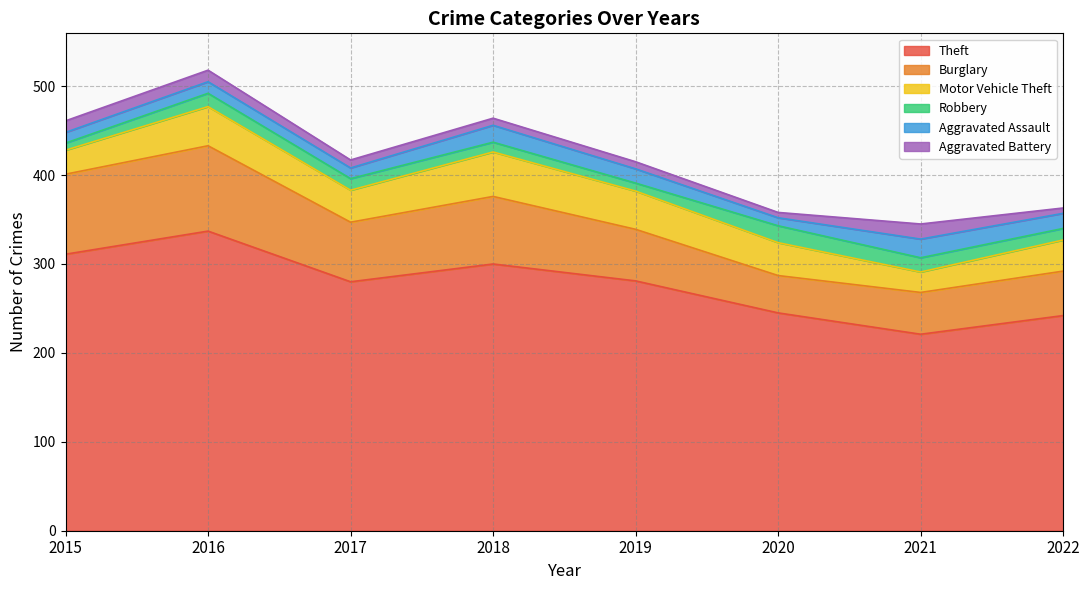

Does the chart display data point markers on the line(s)?

No